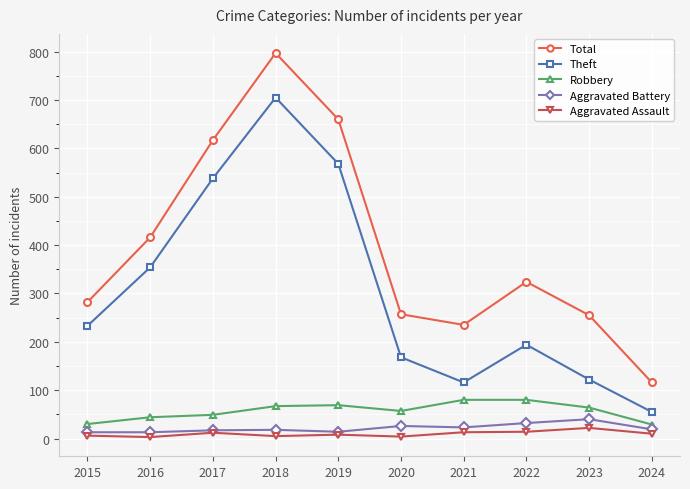

At which category does Theft reach its first local valley?

2021